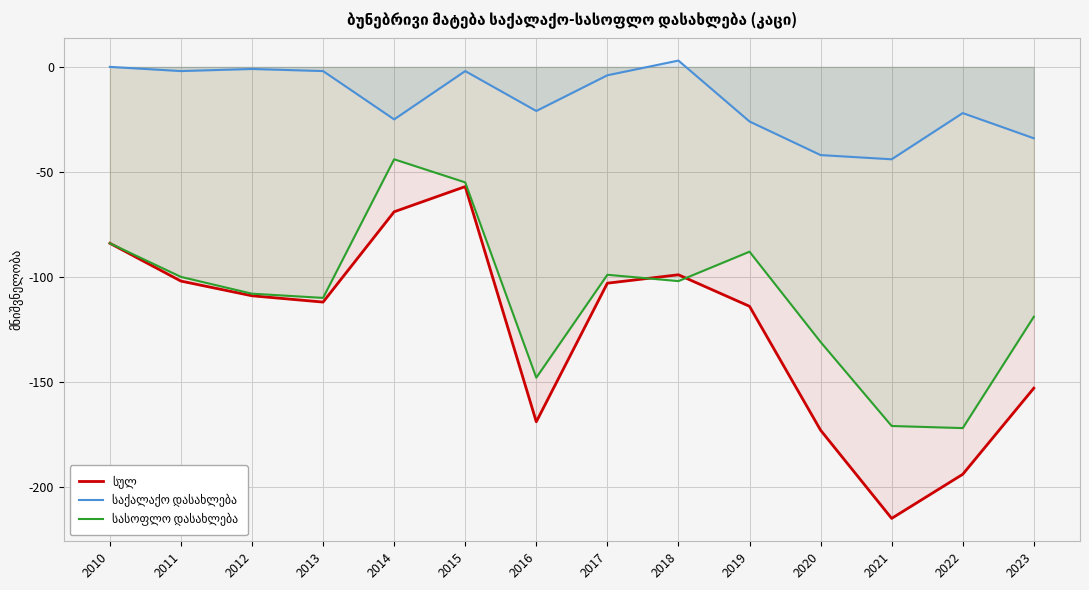

Is the value of სასოფლო დასახლება at 2012 greater than the value of საქალაქო დასახლება at 2017?

No